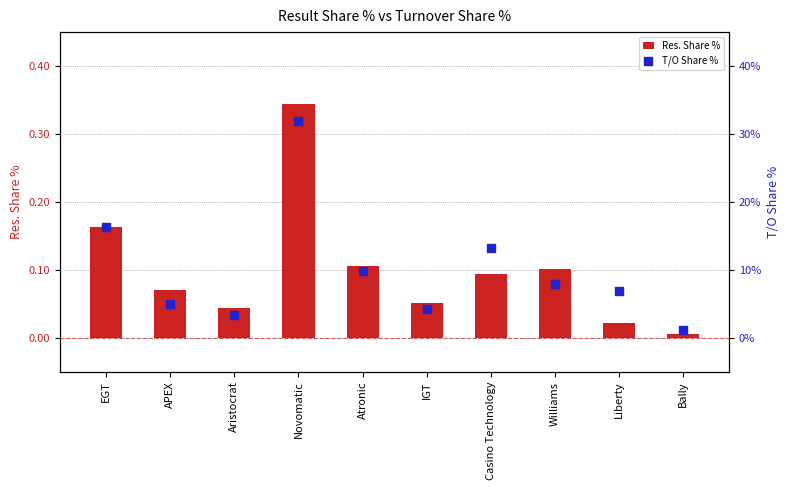

At which category is the sum across all series the highest?

Novomatic